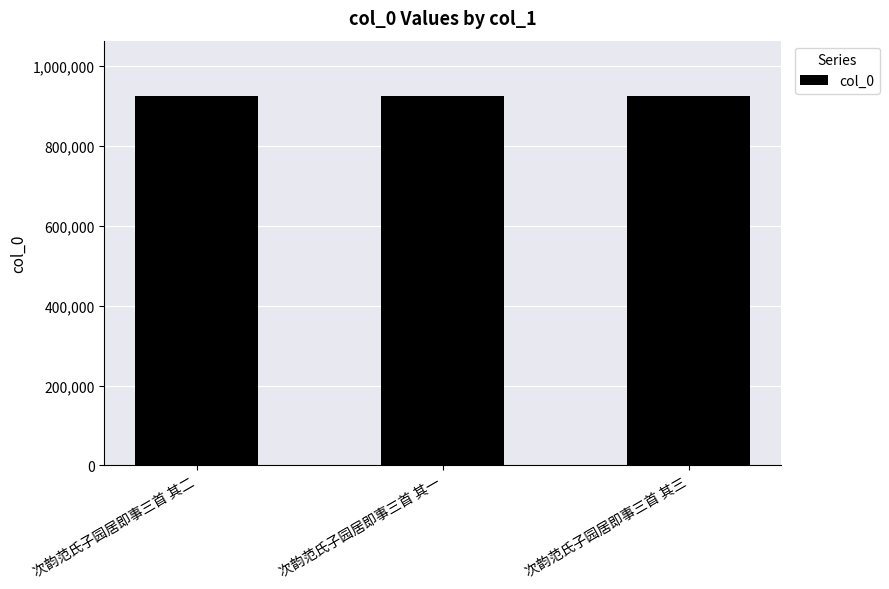

What is the sum of the values at 次韵范氏子园居即事三首 其三 and 次韵范氏子园居即事三首 其二?

1850753